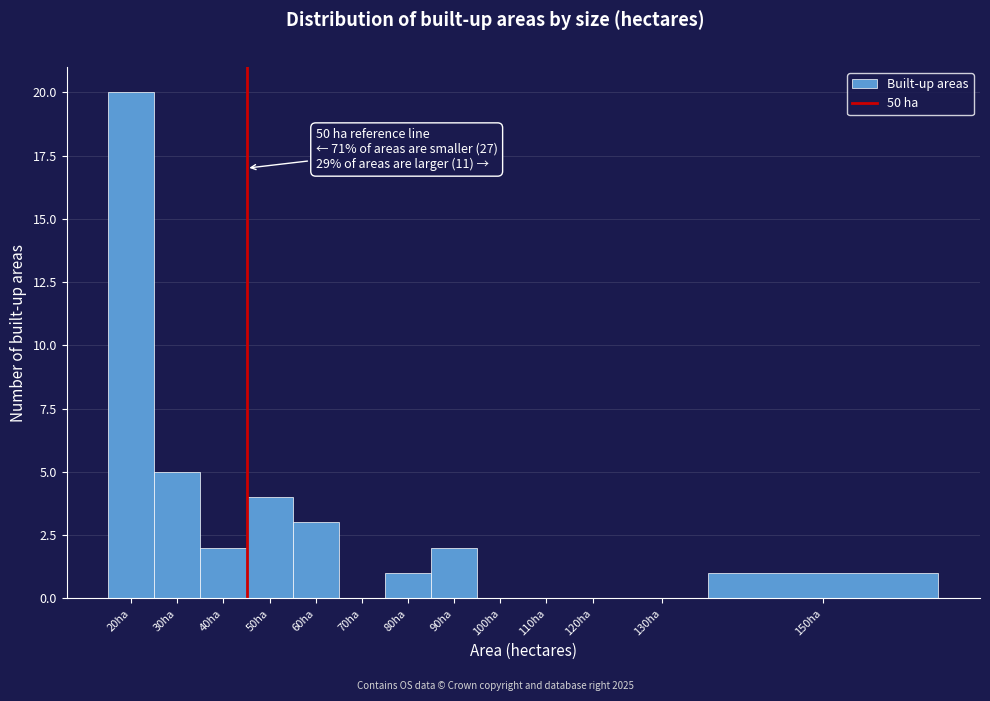

Reading left to right, transcribe all the data shown in this chart.

20ha=20	30ha=5	40ha=2	50ha=4	60ha=3	70ha=0	80ha=1	90ha=2	100ha=0	110ha=0	120ha=0	130ha=0	150ha=1